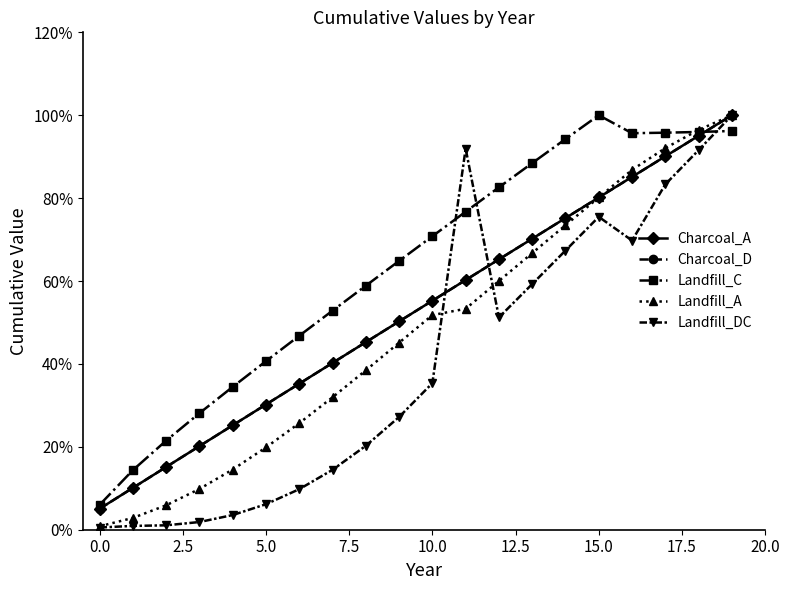

How many lines are shown in the chart?

5